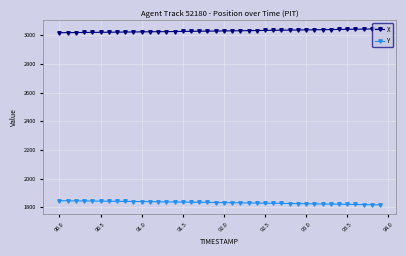

What is the maximum value for X?

3045.0